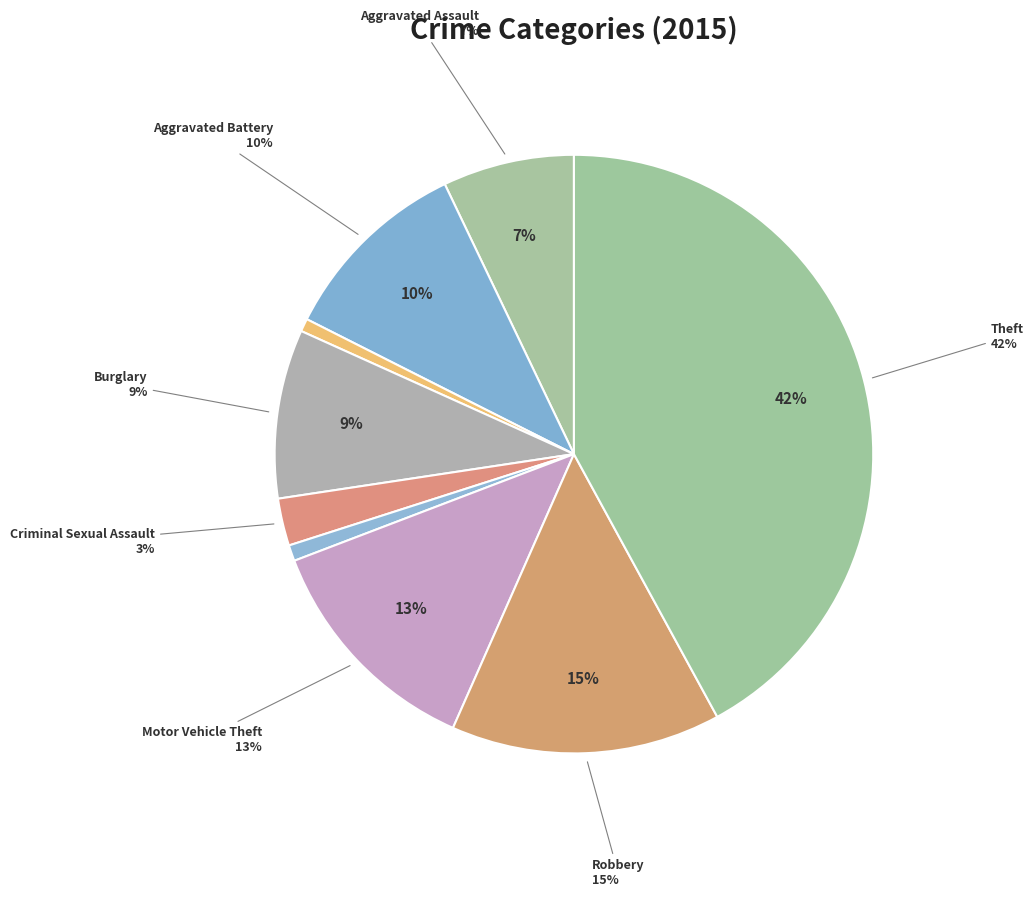

Count the number of slices in the pie.

9